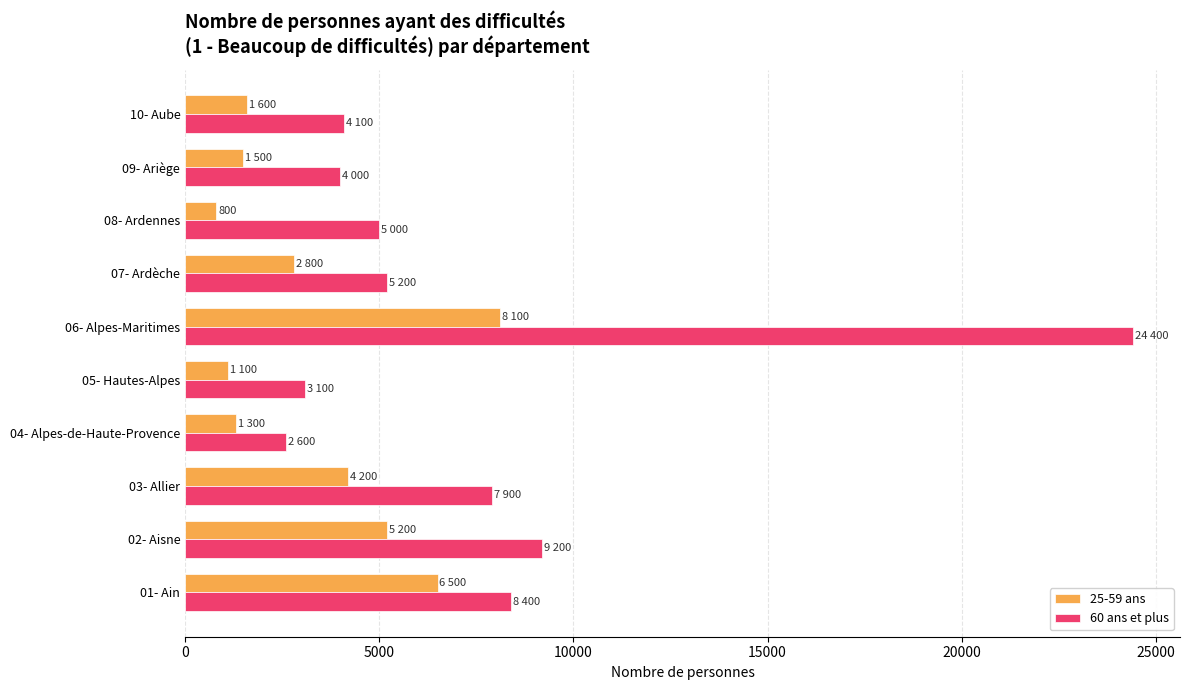

How many values in the 25-59 ans series are below 2800?

5